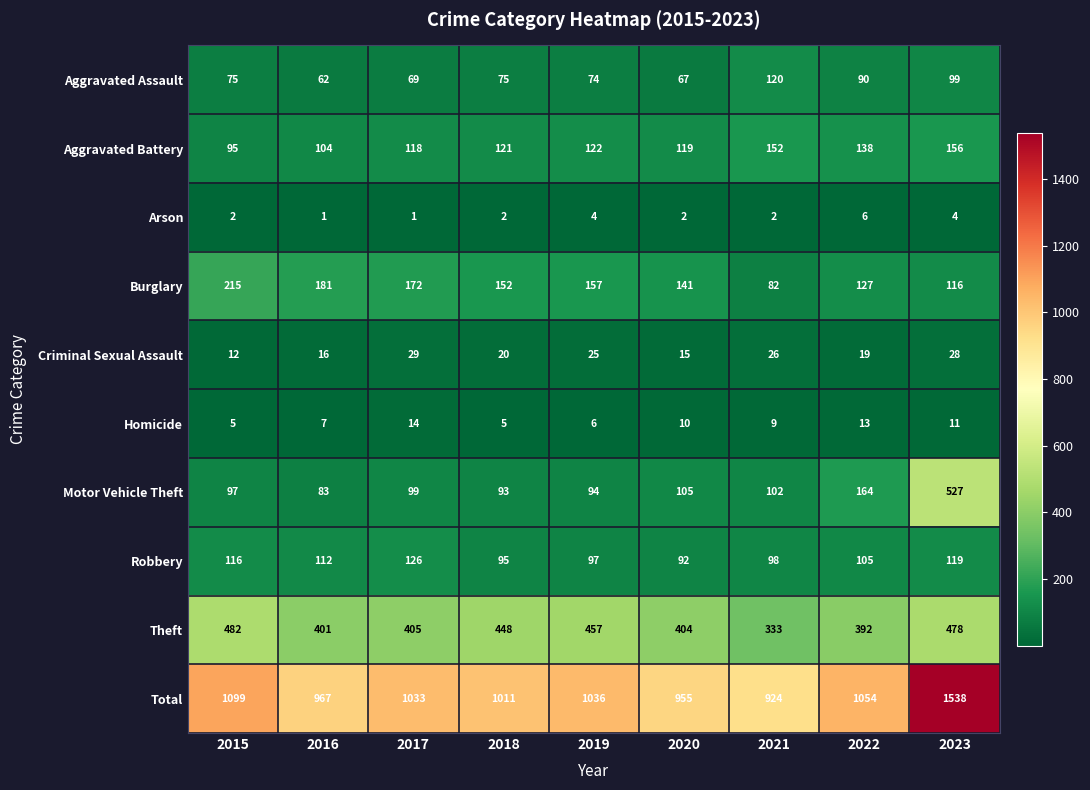

The Aggravated Battery series shows 122 at 2019. True or false?

True